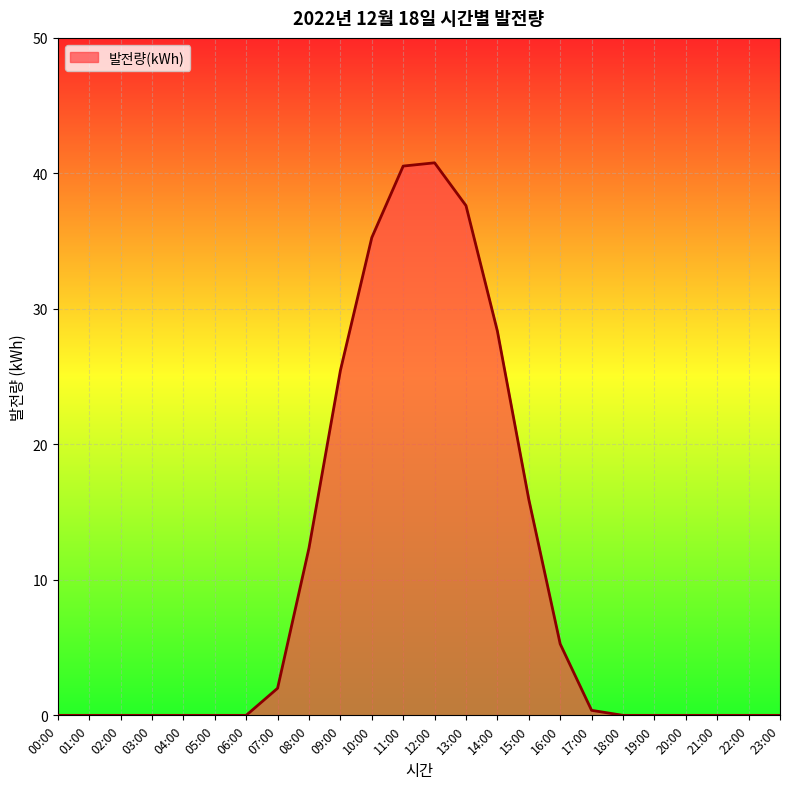

What is the maximum value shown in the chart?

40.8